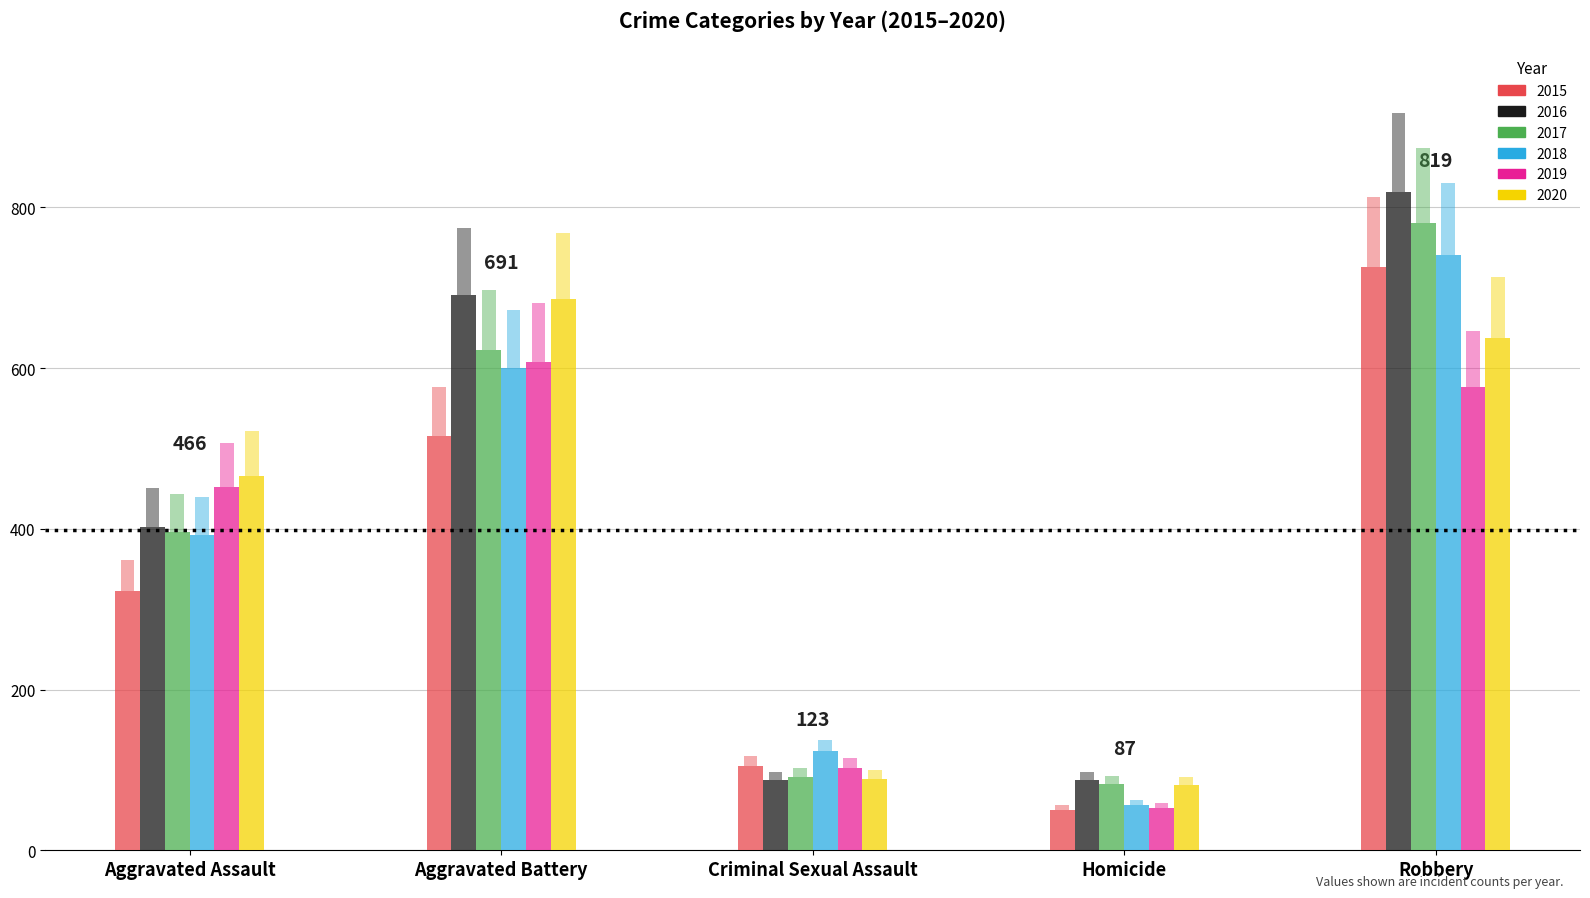

Rank the series by their maximum value, from highest to lowest.

2016, 2017, 2018, 2015, 2020, 2019